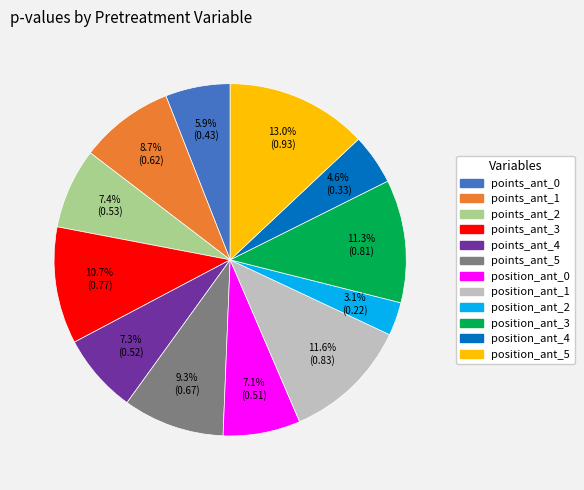

Is there a majority slice in this chart?

No